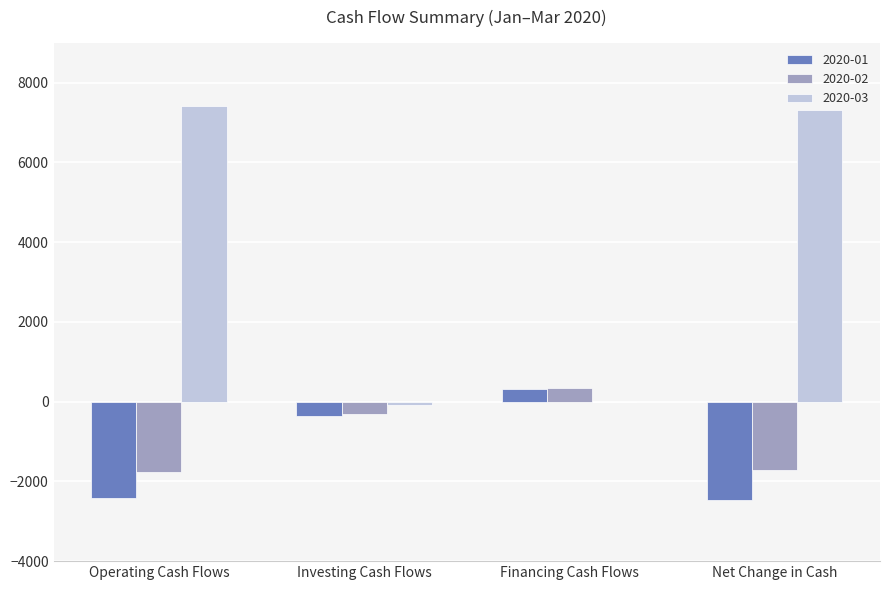

The 2020-03 series shows -3291 at Financing Cash Flows. True or false?

False